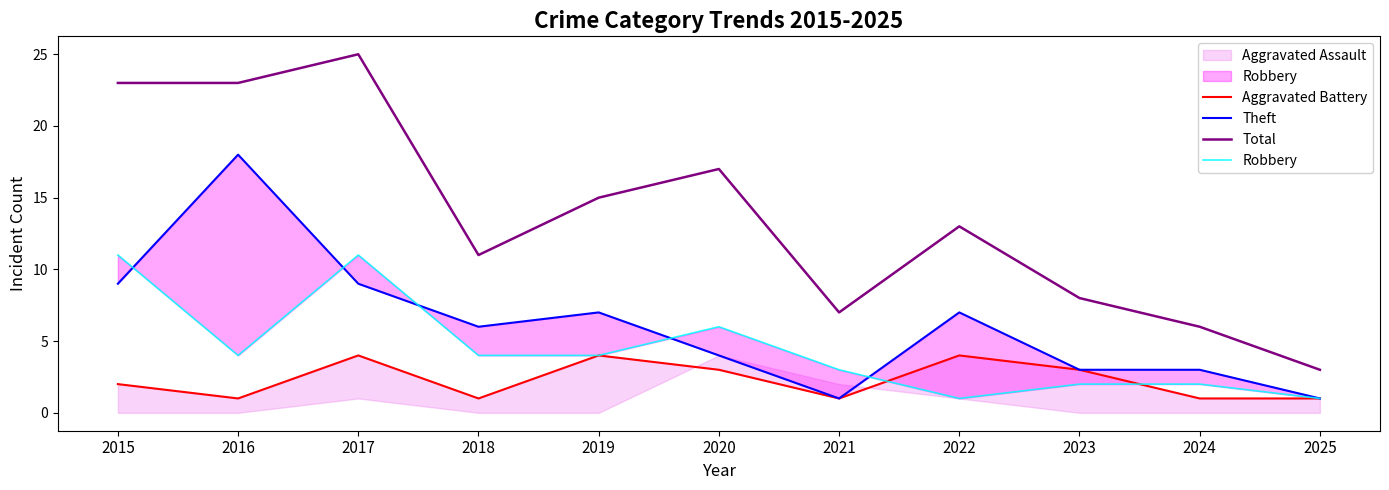

What is the sum of the Total values at 2016 and 2021?

30